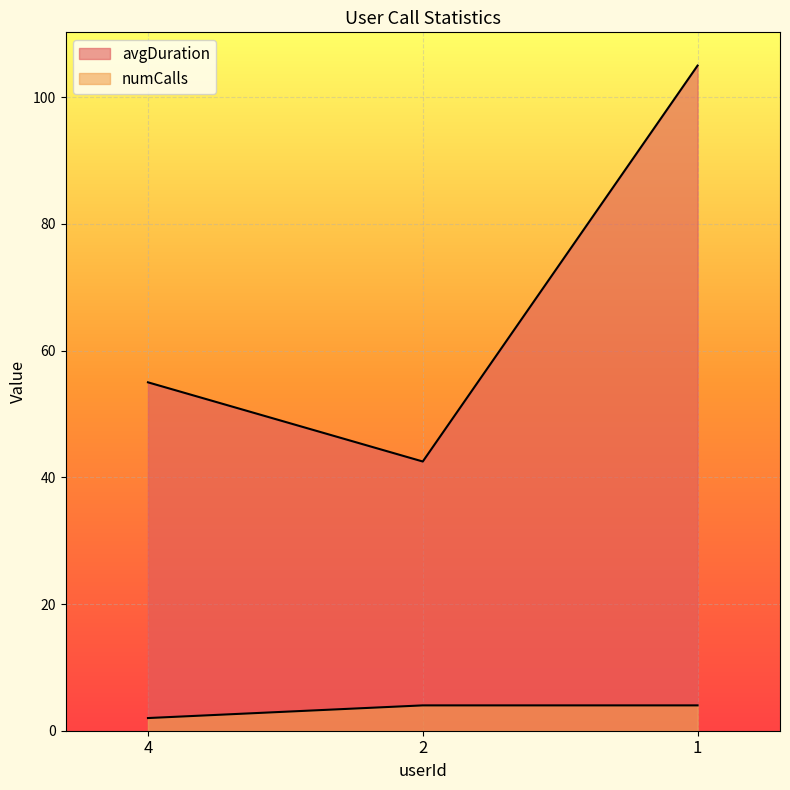

What is the lowest value of the avgDuration series?

42.5